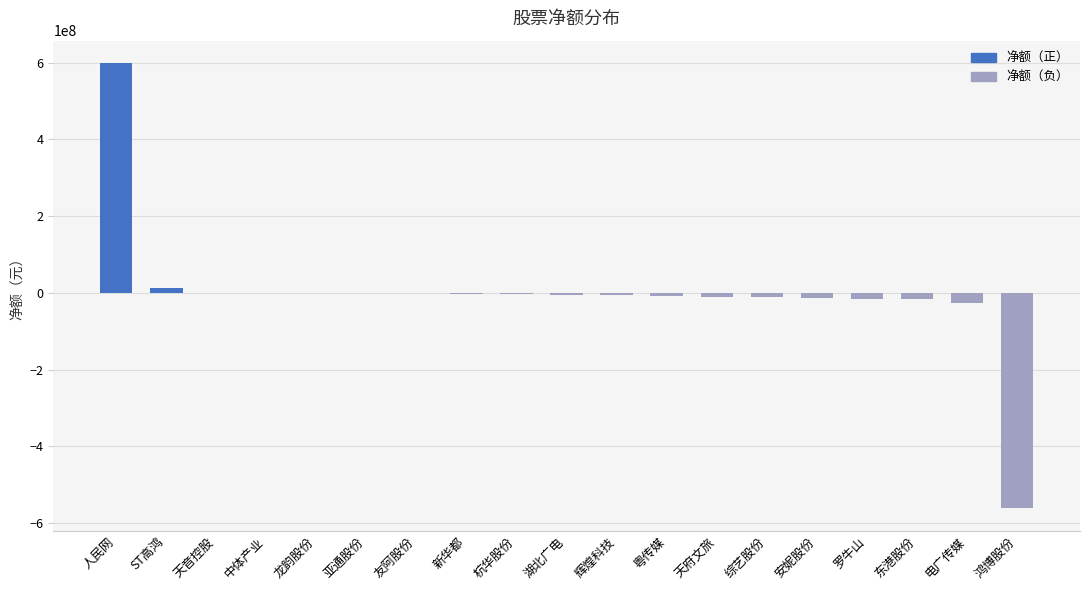

Is it true that the value at 电广传媒 is -26568386?

True